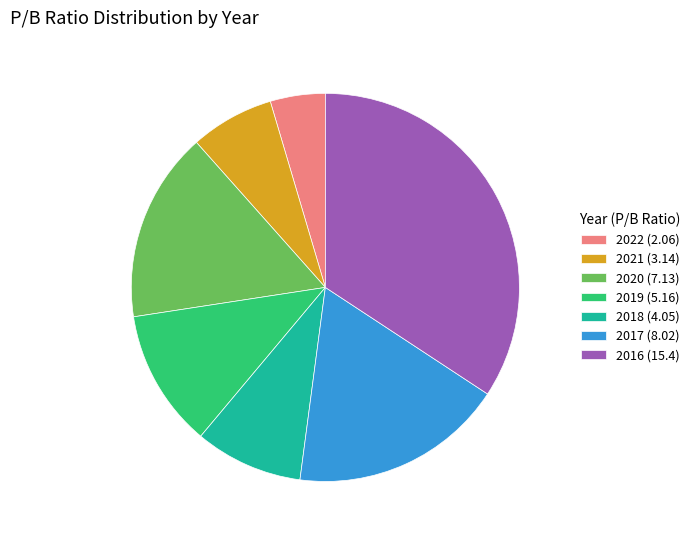

Approximately how many times larger is the value at 2018 (4.05) compared to 2016 (15.4)?

0.3